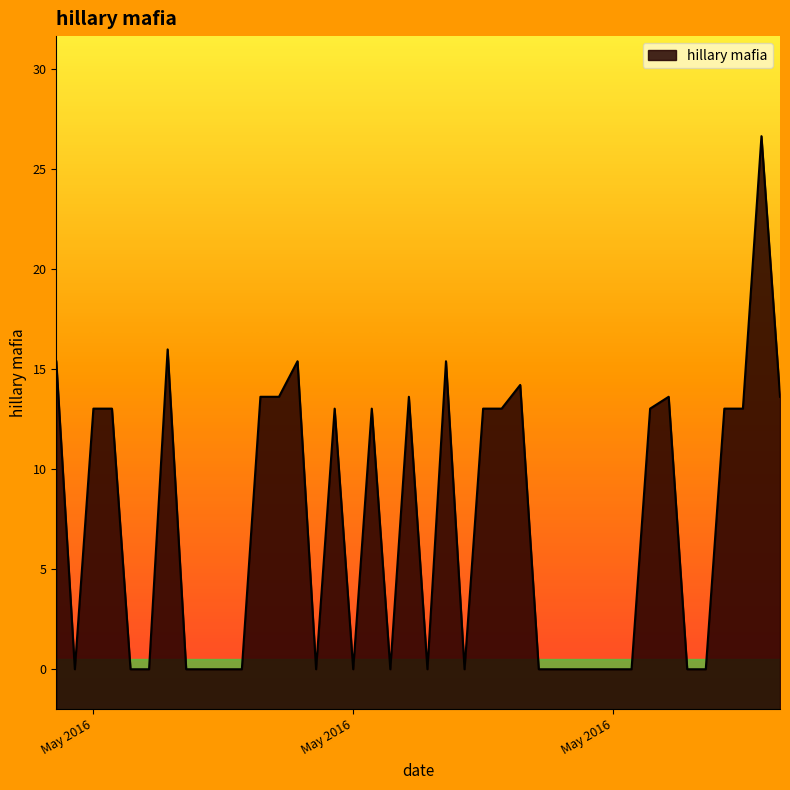

Reading right to left, transcribe all the data shown in this chart.

13.6	26.6	13.0	13.0	0.0	0.0	13.6	13.0	0.0	0.0	0.0	0.0	0.0	0.0	14.2	13.0	13.0	0.0	15.4	0.0	13.6	0.0	13.0	0.0	13.0	0.0	15.4	13.6	13.6	0.0	0.0	0.0	0.0	16.0	0.0	0.0	13.0	13.0	0.0	15.4